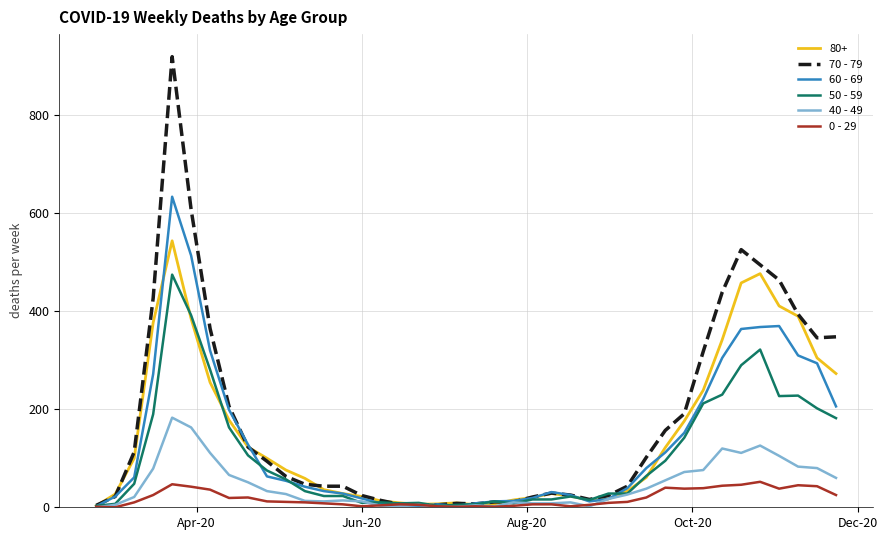

Which series has the largest range (max minus min)?

70 - 79